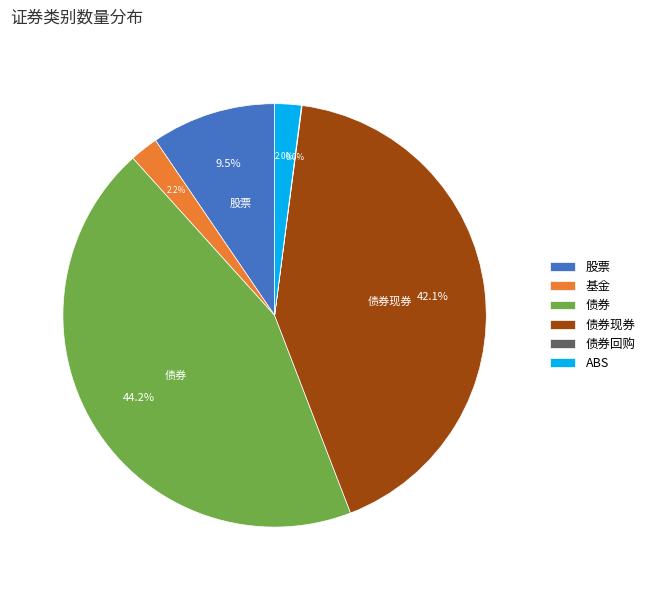

What is the total percentage of ABS and 债券?

46.2%